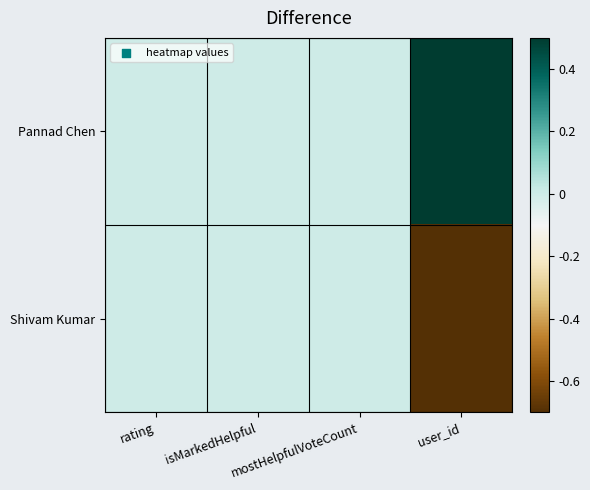

What is the difference between the highest and lowest values at user_id?

2